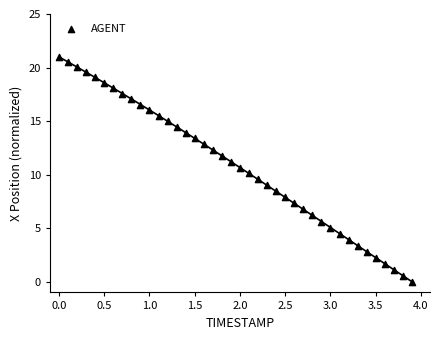

What is the range of Y values (max minus min)?

21.0